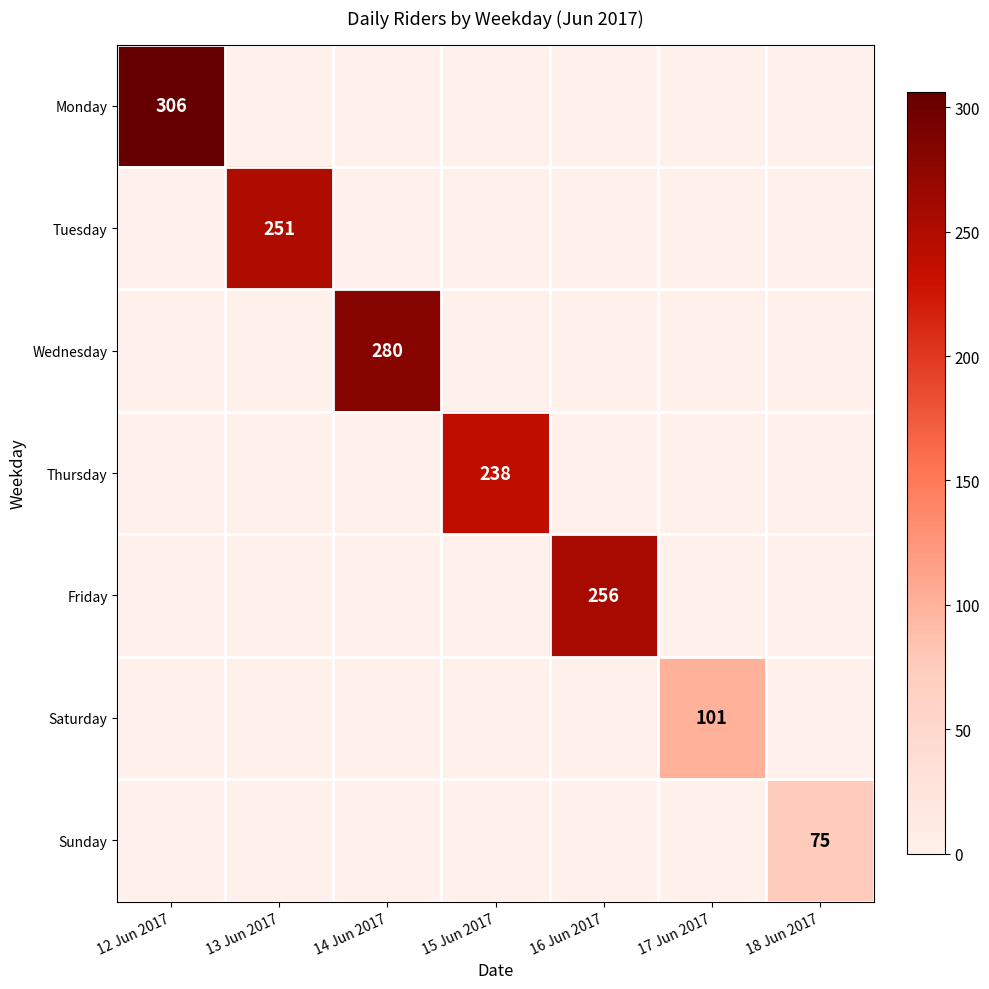

Is the value of Thursday at 13 Jun 2017 greater than the value of Wednesday at 13 Jun 2017?

No